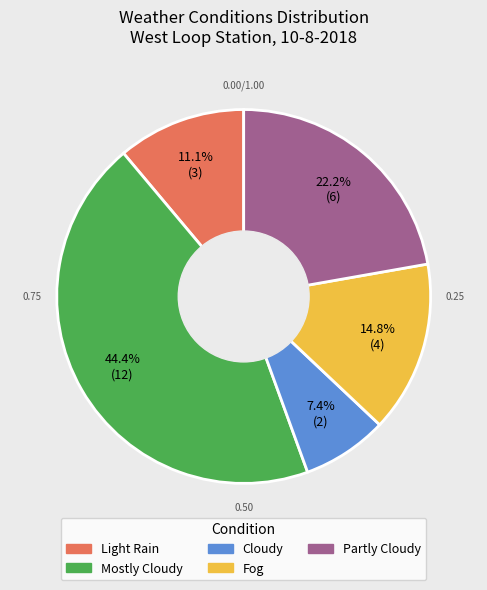

True or false: Fog accounts for 8% of the total.

False